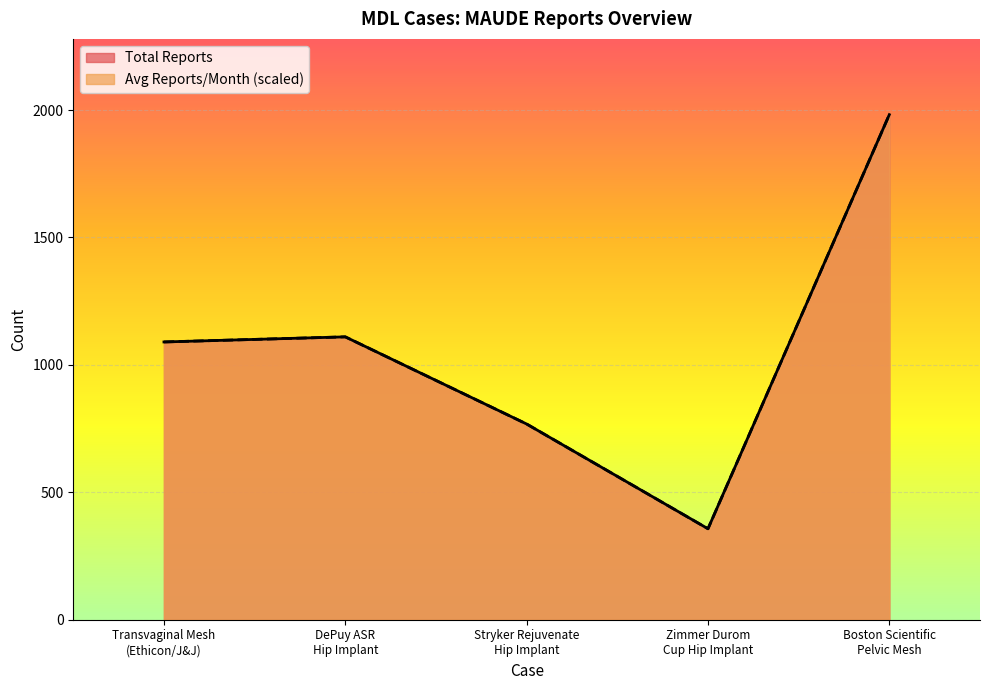

True or false: Total Reports and Avg Reports/Month intersect in this chart.

False